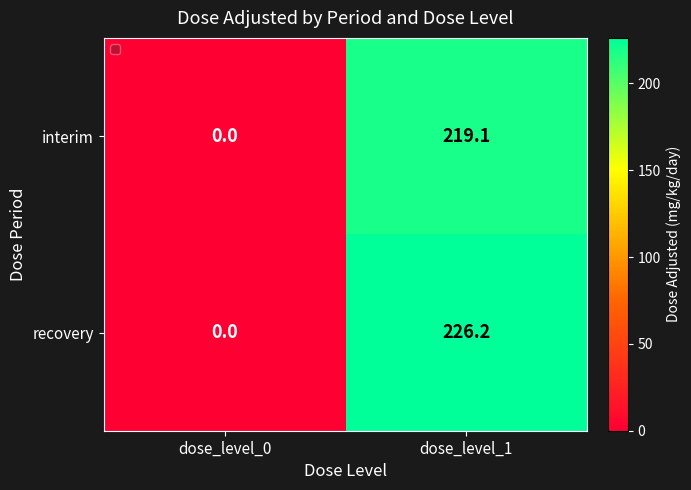

How many distinct data groups are displayed?

2